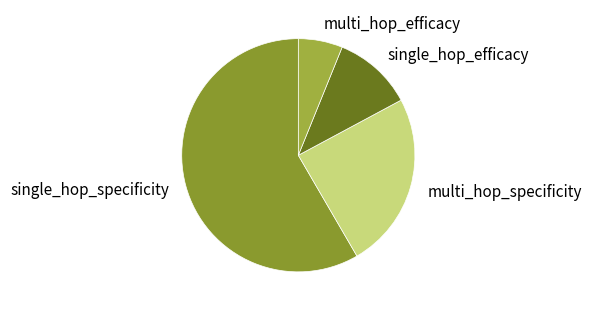

Between single_hop_efficacy and multi_hop_efficacy, which is larger?

single_hop_efficacy